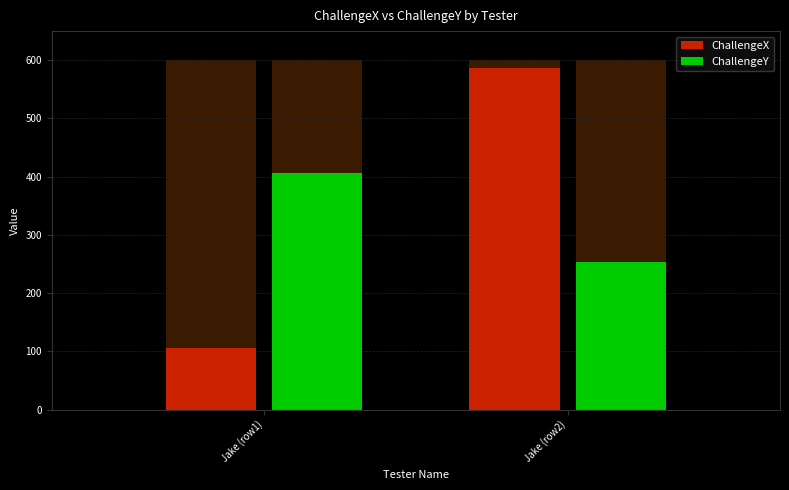

What is the average value of the ChallengeX series?

346